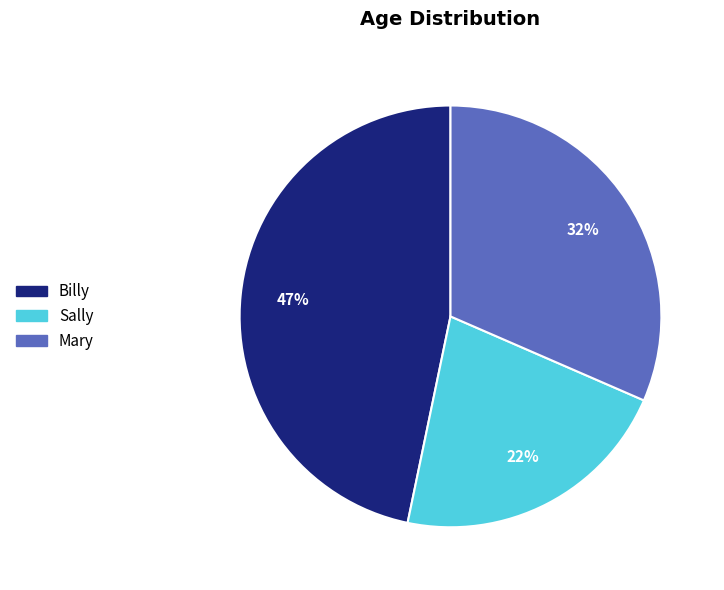

Combined, do Sally and Mary account for over 50%?

Yes